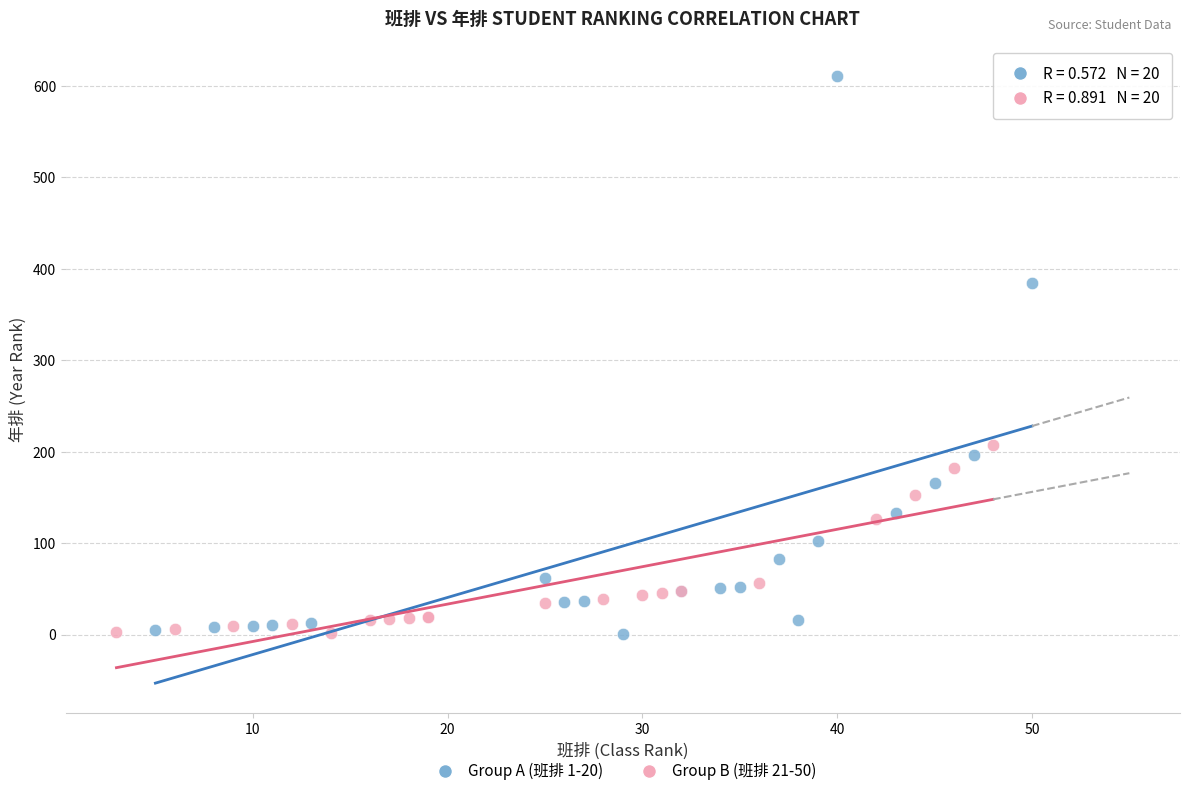

Which series contains the highest Y value?

Group A (班排 1-20)